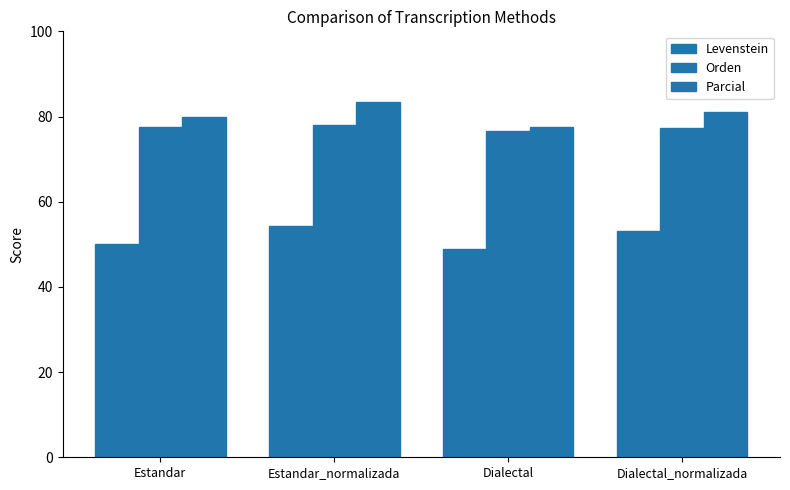

What is the difference between the Orden values at Estandar_normalizada and Dialectal_normalizada?

0.9